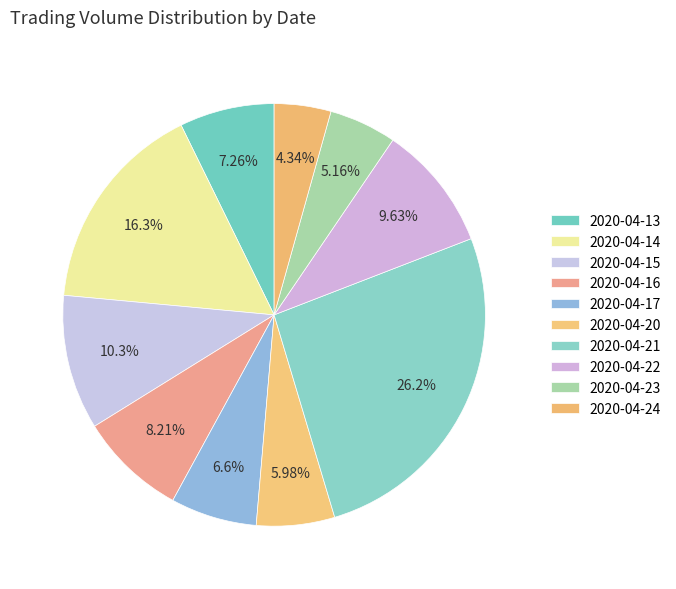

How many segments does this pie chart have?

10